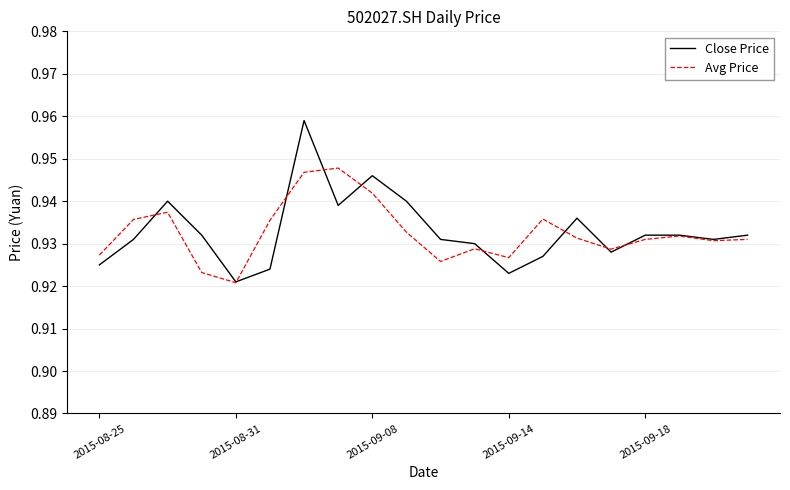

Which series has the widest spread of values?

Close Price